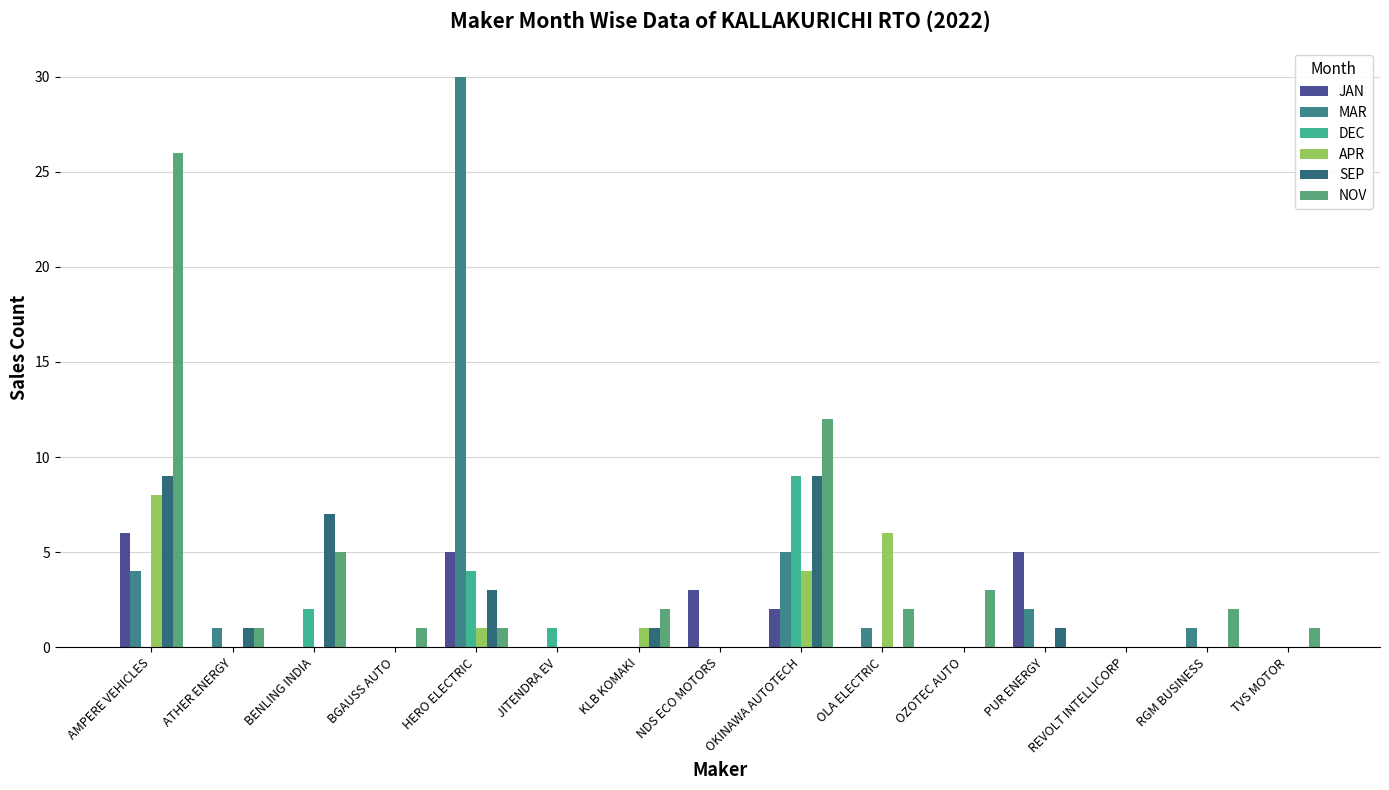

How many DEC values are between 0 and 1?

12